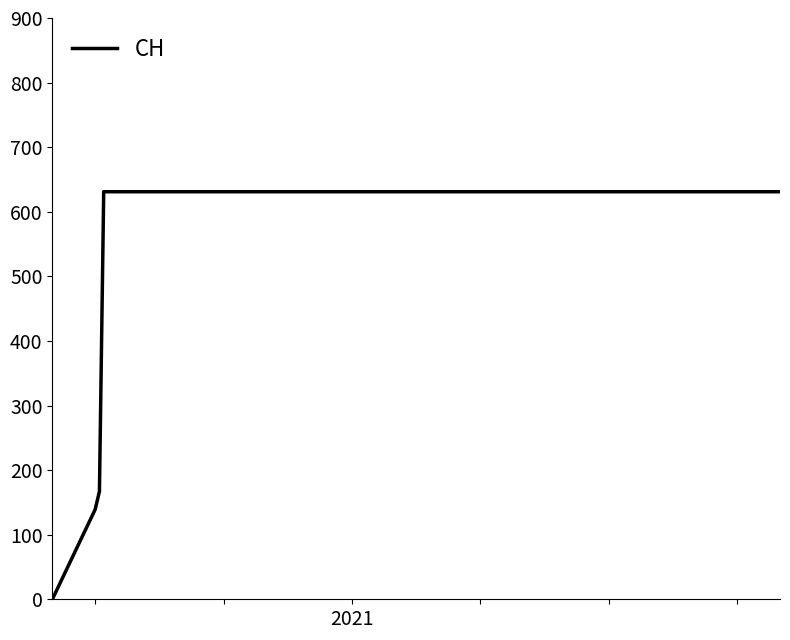

What is the difference between the maximum and minimum values?

631